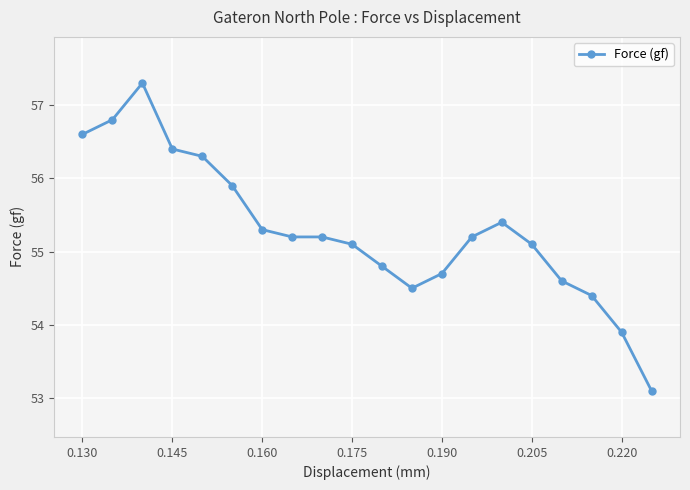

What is the maximum value shown in the chart?

57.3